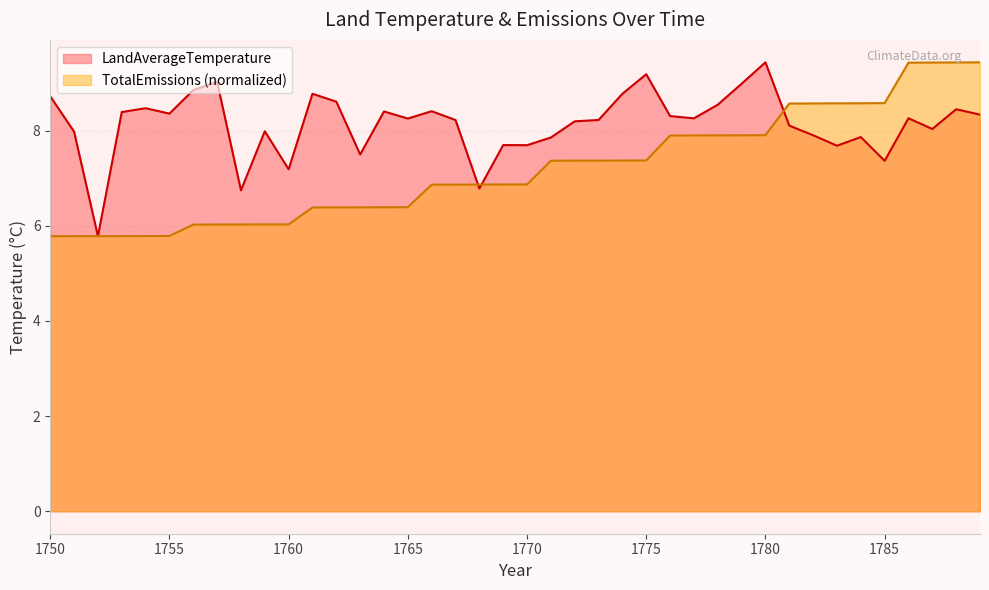

The LandAverageTemperature series shows 9.0 at 1757. True or false?

True